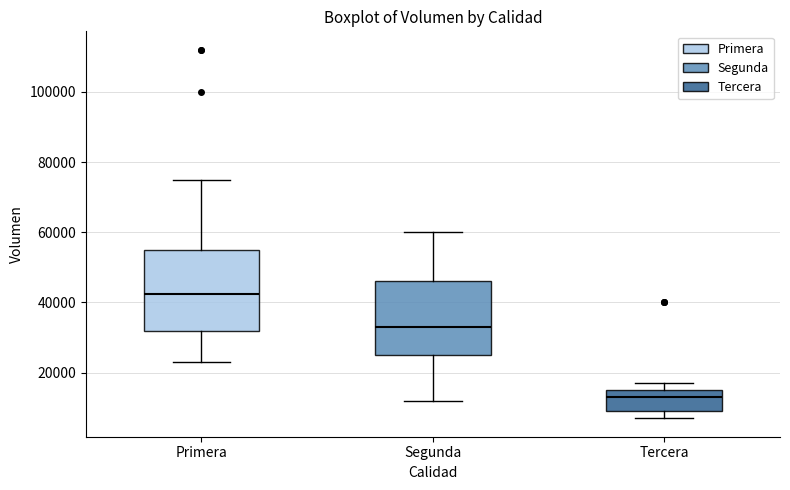

Which box's median line is the highest?

Primera